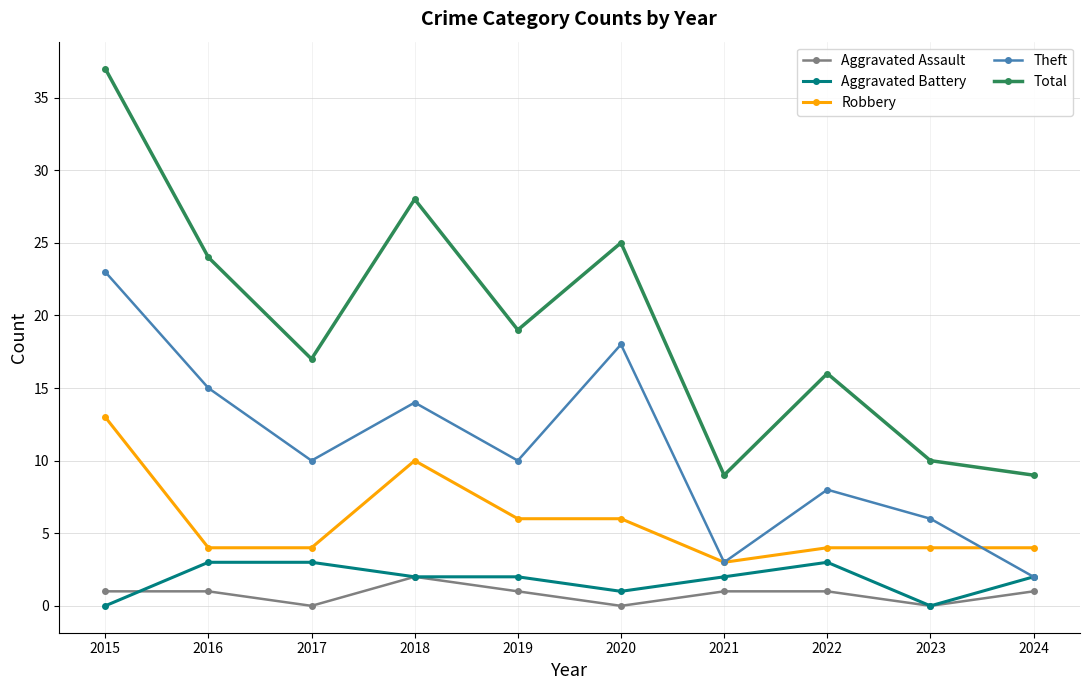

How many series are shown in this chart?

5